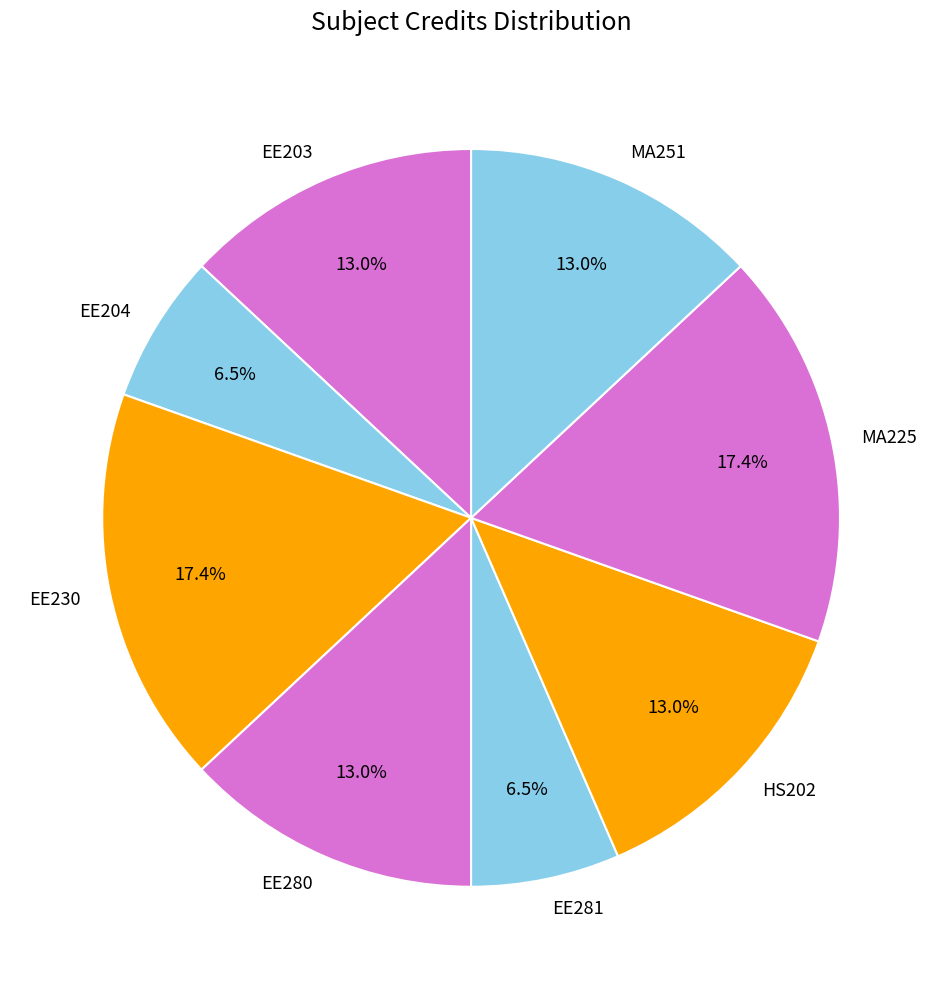

Does any single category account for the majority?

No